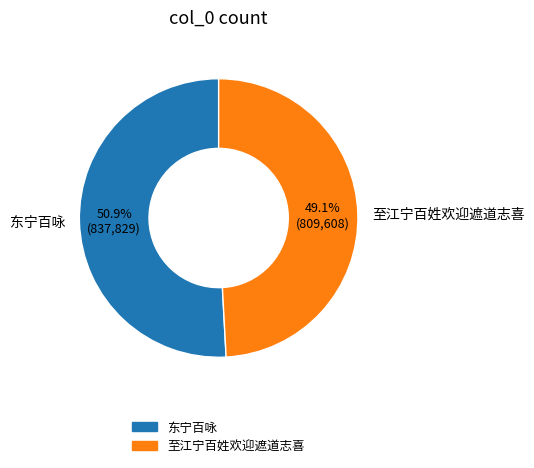

True or false: 东宁百咏 accounts for 51% of the total.

True